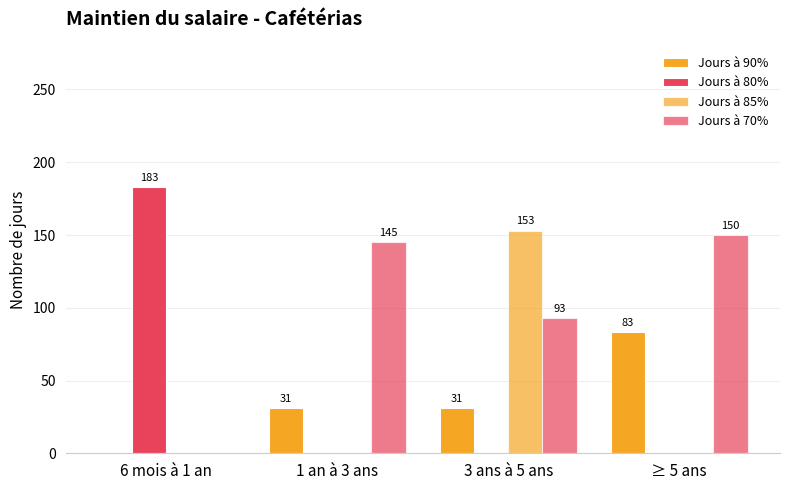

What is the sum of the Jours à 70% values at ≥ 5 ans and 1 an à 3 ans?

295